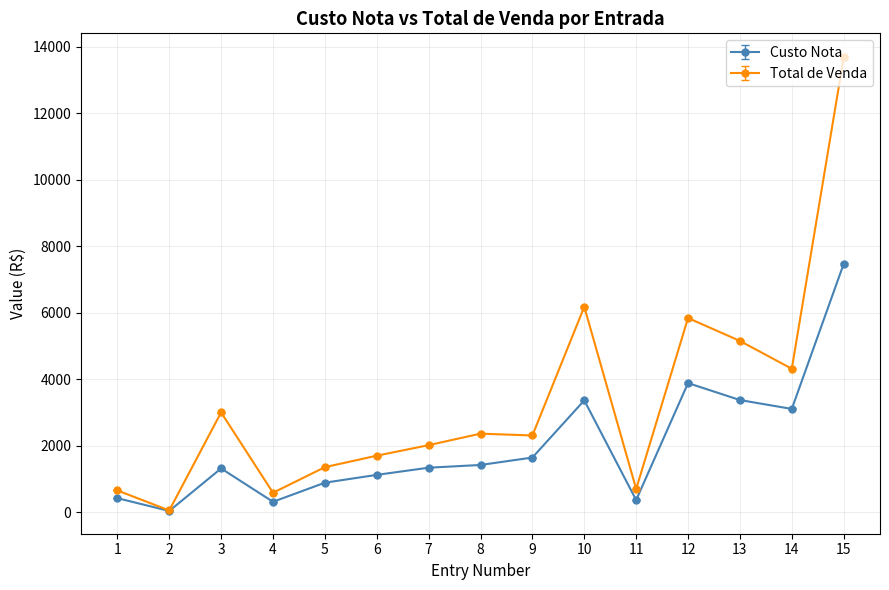

The Custo Nota series shows 2308.4 at 7. True or false?

False